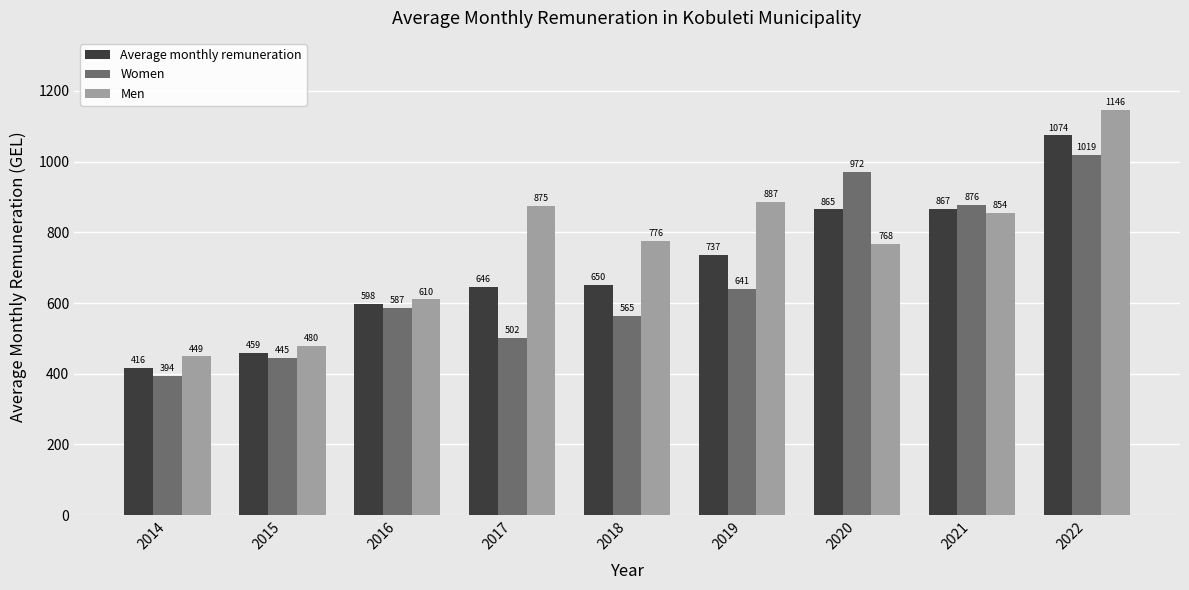

Is the value of Men at 2021 greater than the value of Average monthly remuneration at 2020?

No